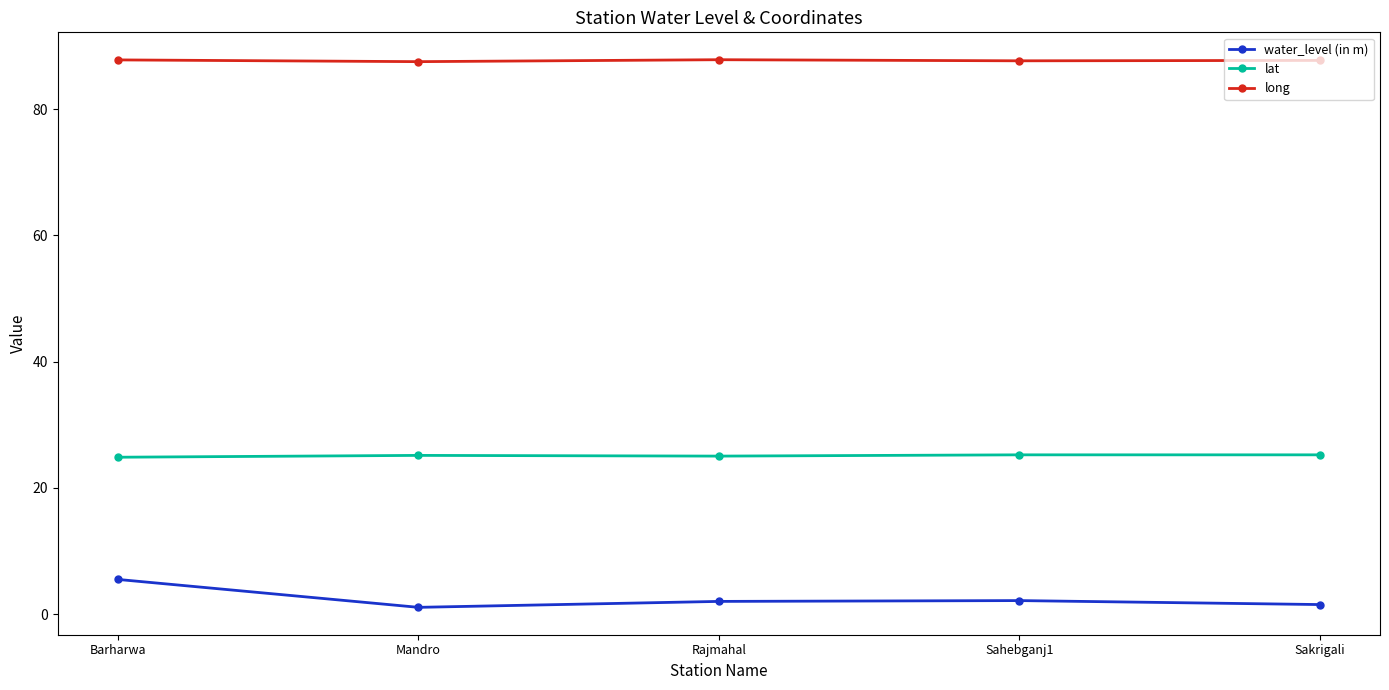

What position from the left is Rajmahal?

3